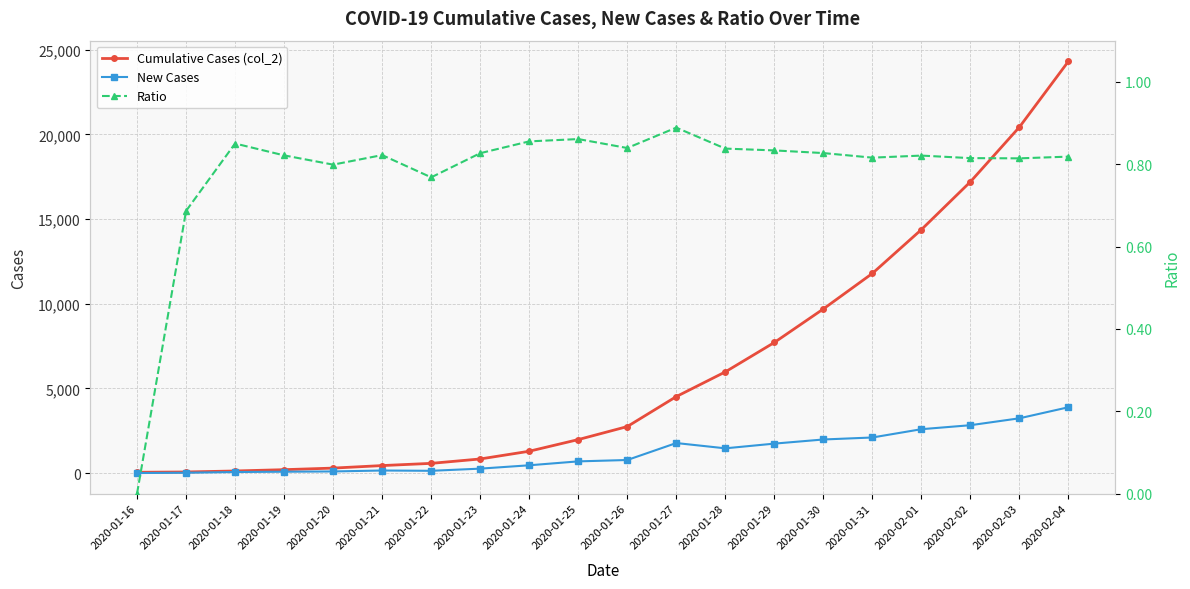

At 2020-01-29, list the series in order from smallest to largest.

Ratio, New Cases, Cumulative Cases (col_2)